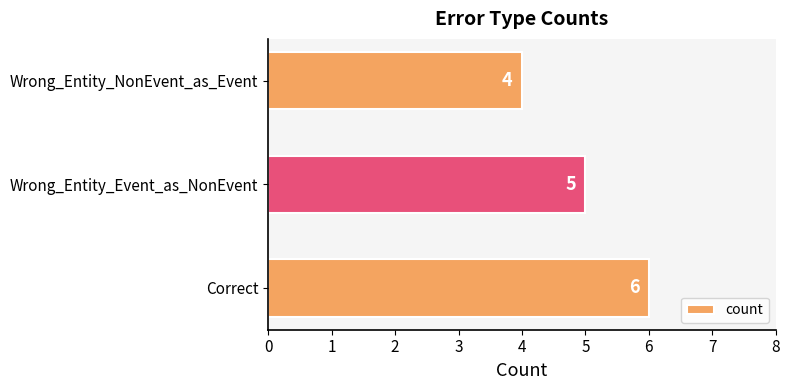

Reading bottom to top, list all the values displayed in this chart.

6	5	4